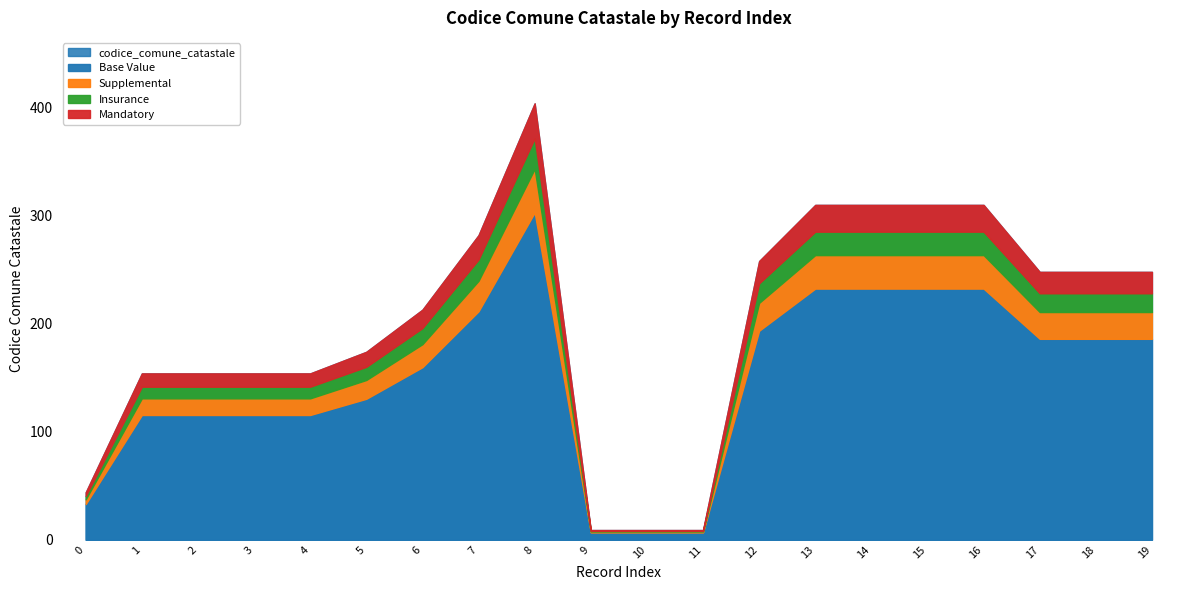

What is the average value?

200